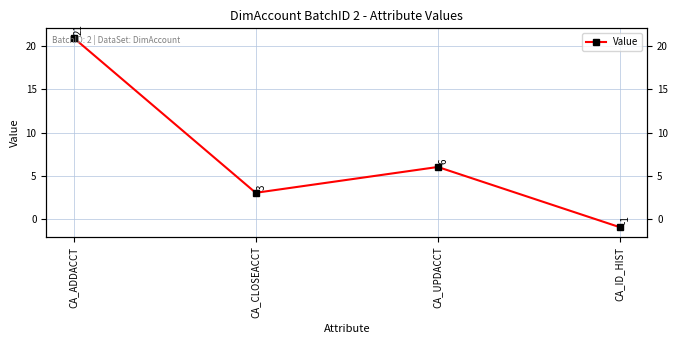

How many negative values are there?

1